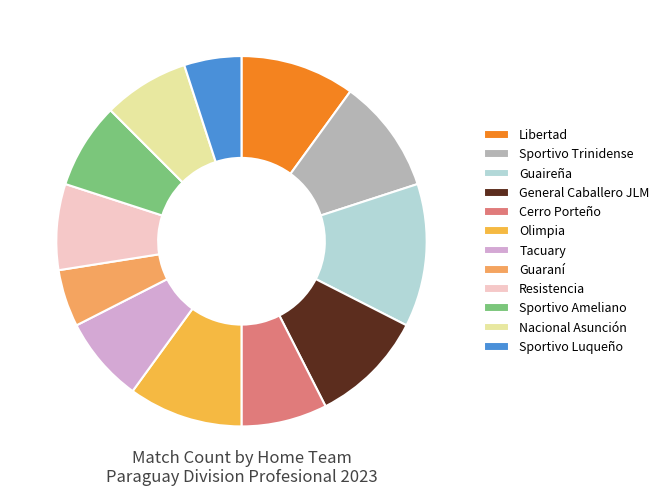

How many slices are in this pie chart?

12